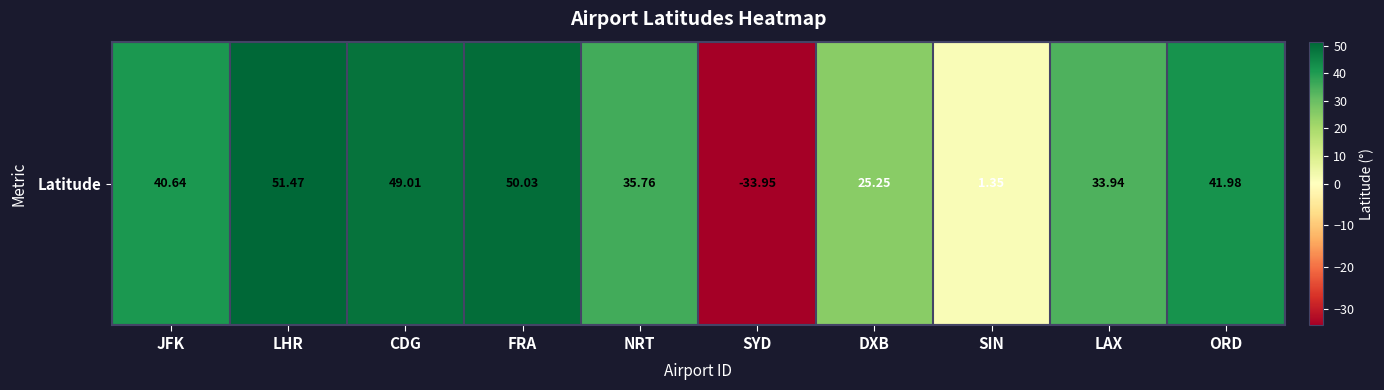

Reading left to right, transcribe all the data shown in this chart.

JFK=40.6	LHR=51.5	CDG=49.0	FRA=50.0	NRT=35.8	SYD=-33.9	DXB=25.3	SIN=1.4	LAX=33.9	ORD=42.0